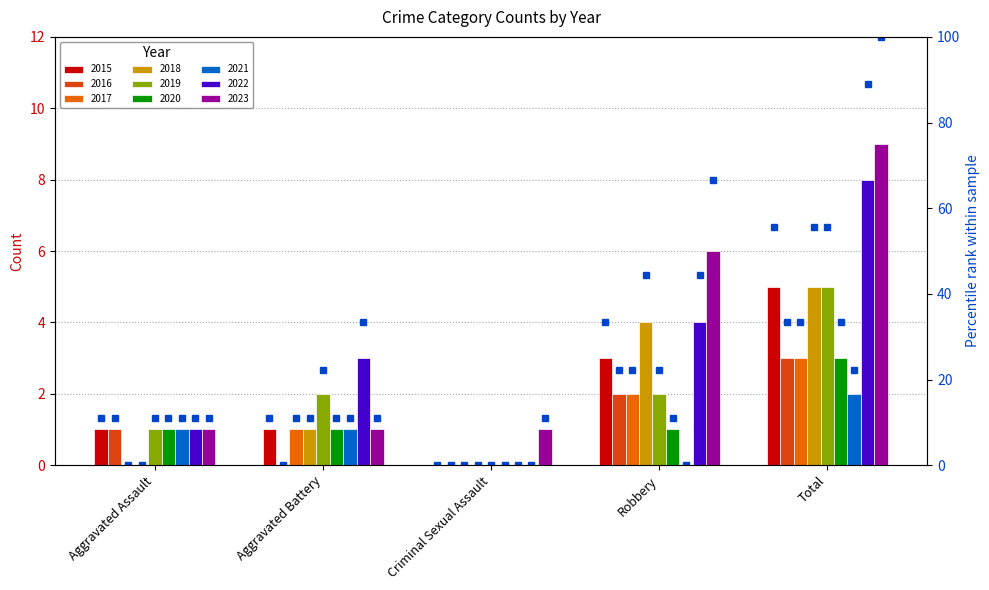

True or false: the data shows 33.3 at Robbery.

True